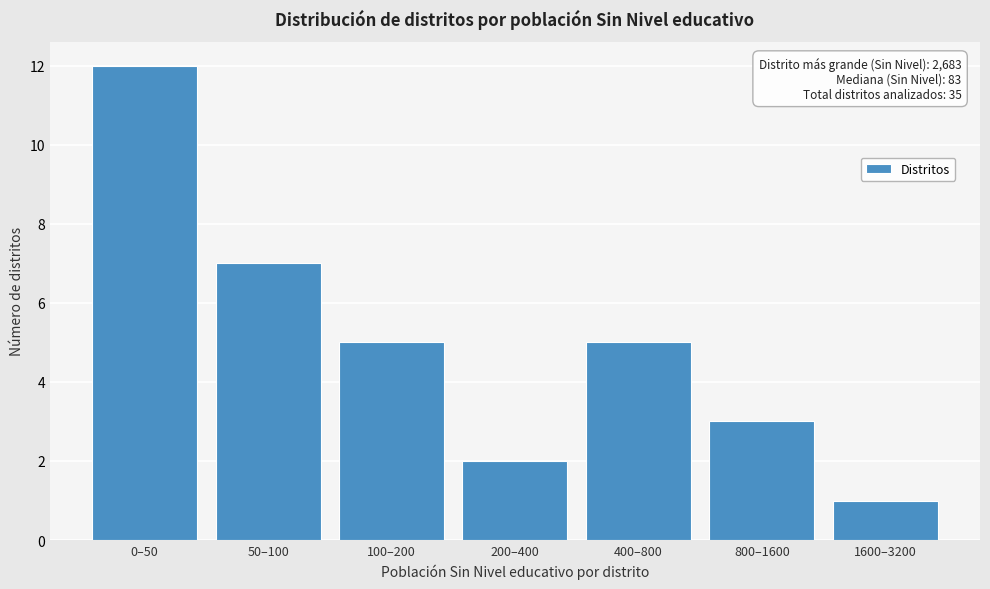

Reading left to right, what are all the values shown in this chart?

0–50=12	50–100=7	100–200=5	200–400=2	400–800=5	800–1600=3	1600–3200=1